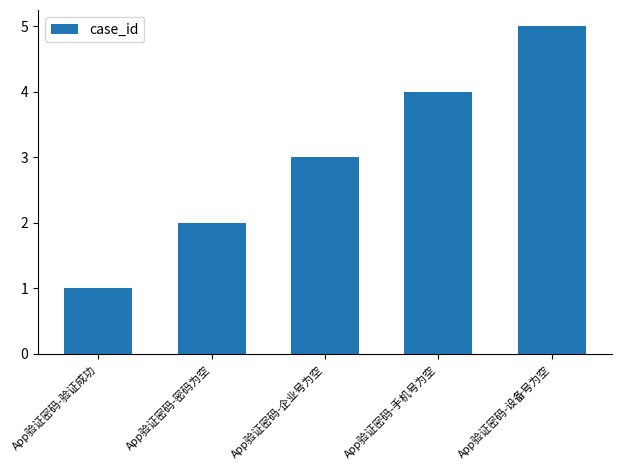

Count the values in the range 2 to 4.

3